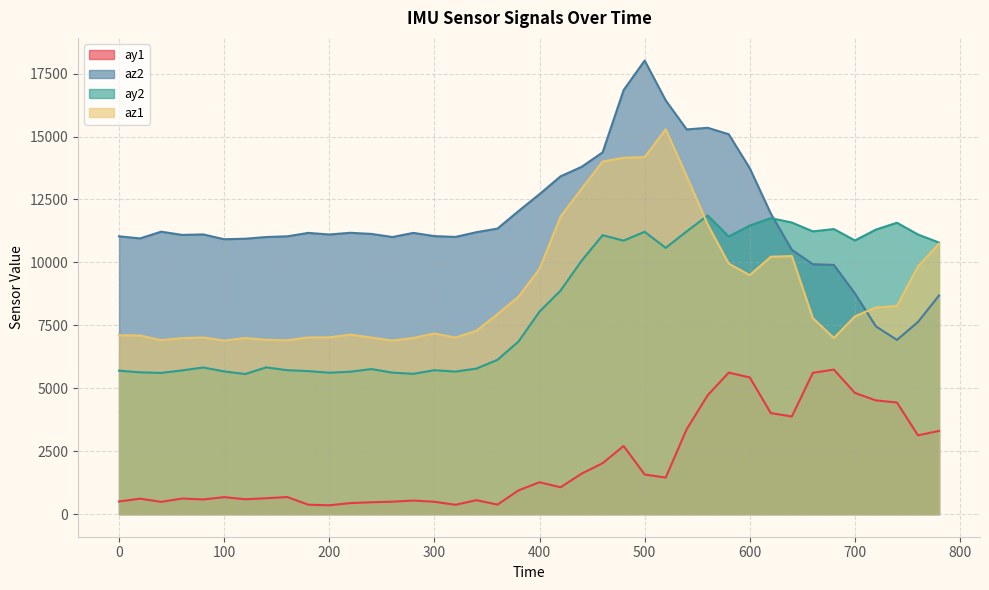

True or false: ay1 and az1 cross at least once.

False